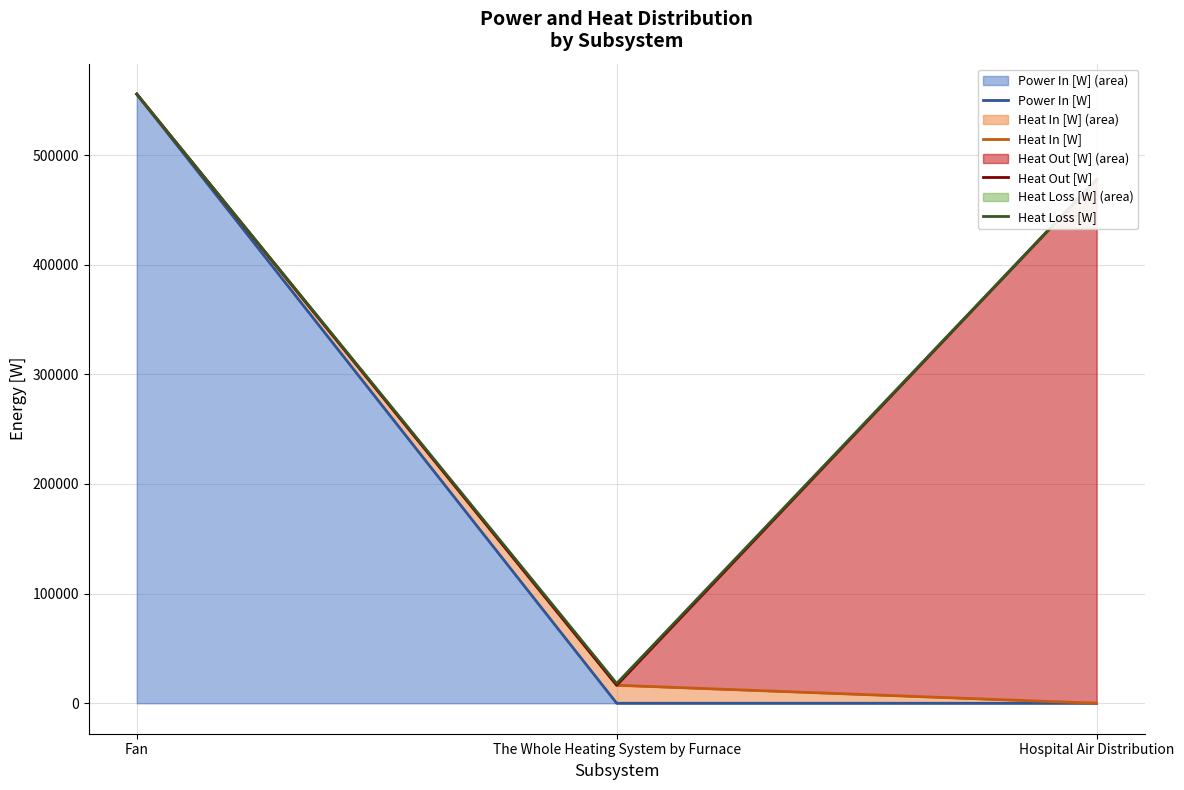

What position from the right is Hospital Air Distribution?

1